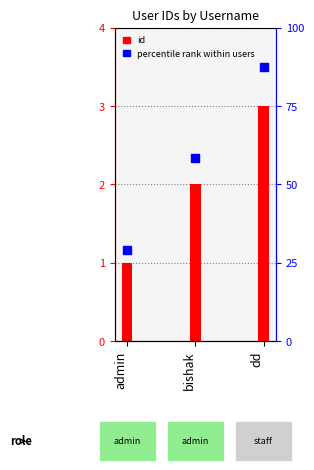

At which category is the sum across all series the highest?

dd